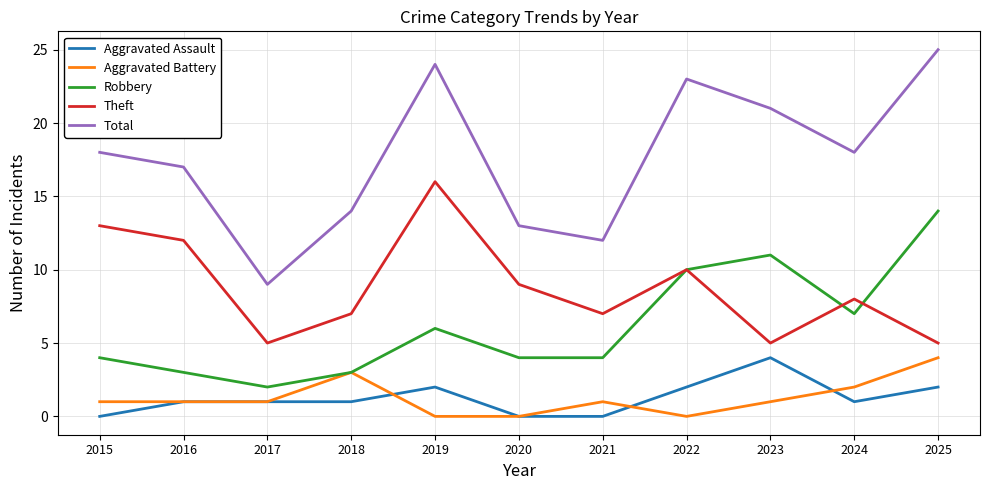

Read the Theft value at 2021.

7